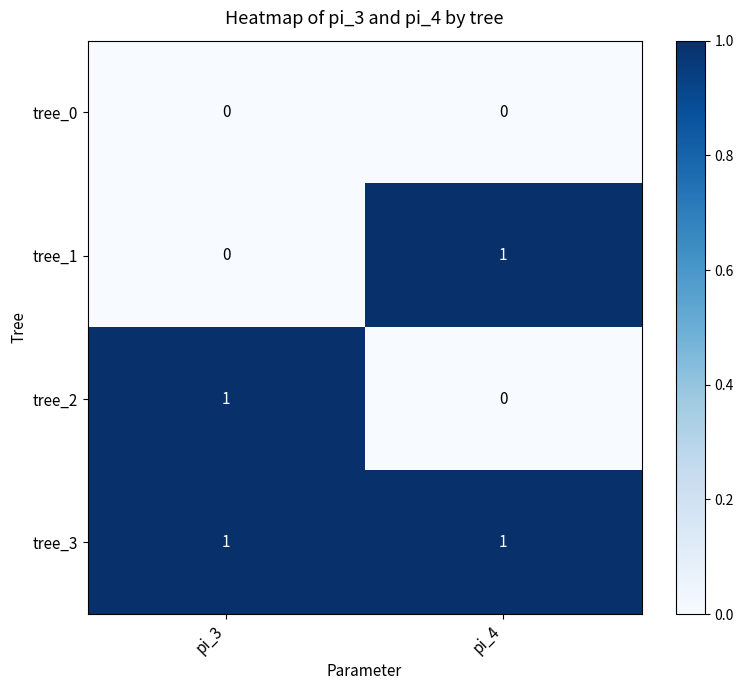

At which label is tree_2 closest to 0?

pi_4